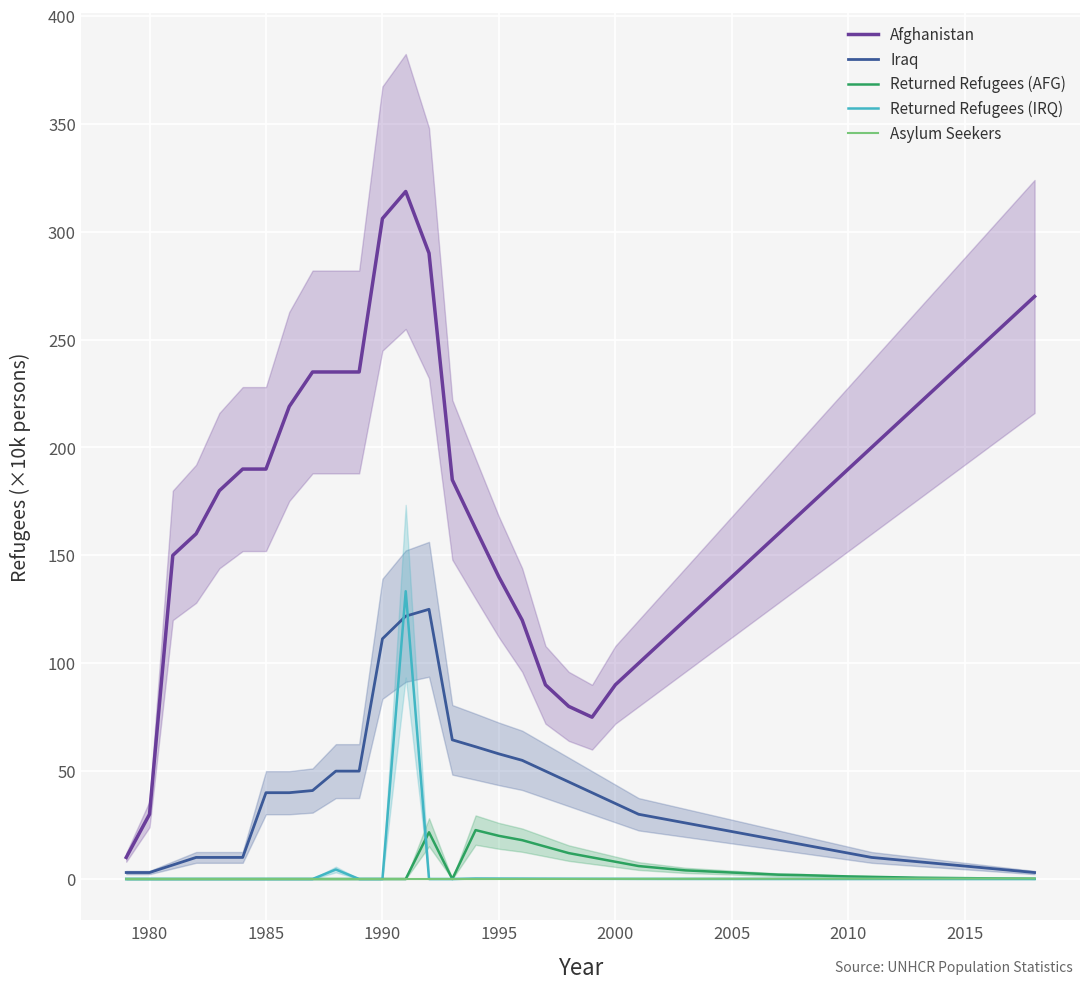

What is the maximum value for Returned Refugees (IRQ)?

133.4